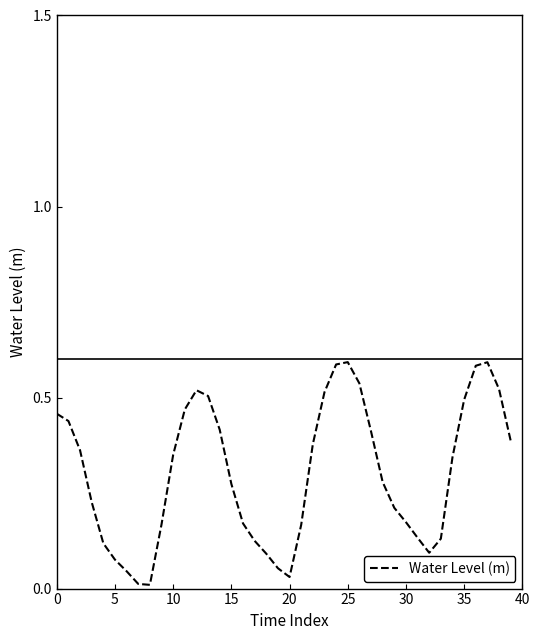

At which category does the chart reach its peak across all series?

25